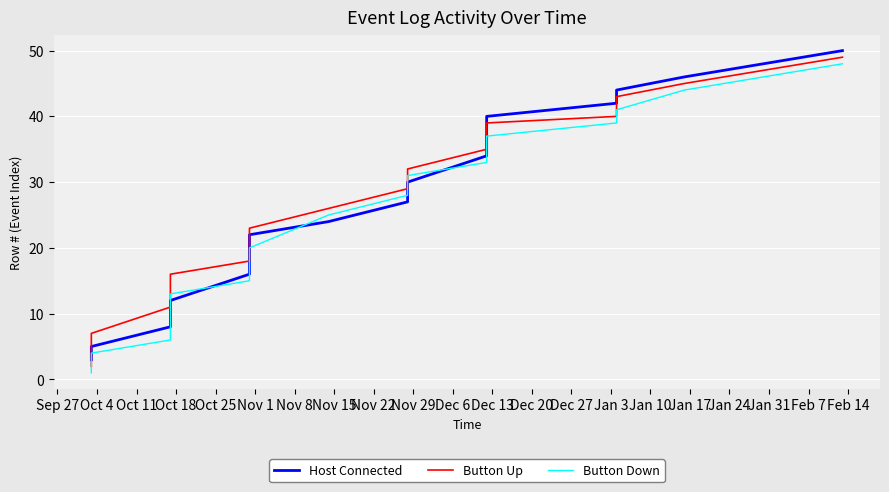

What is the difference between the highest and lowest values at Feb 7?

2